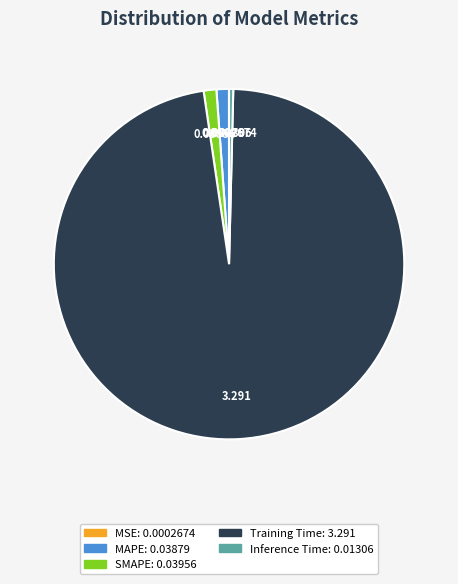

Which slice represents more than half of the pie?

Training Time